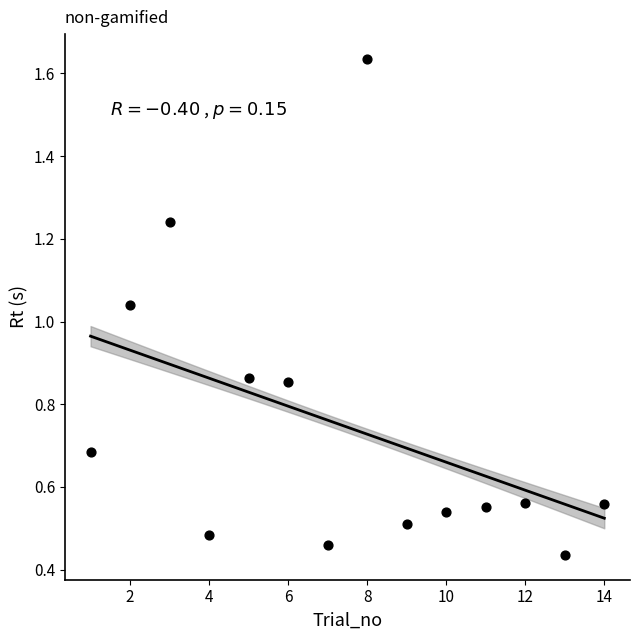

What is the range of X values (max minus min)?

13.0